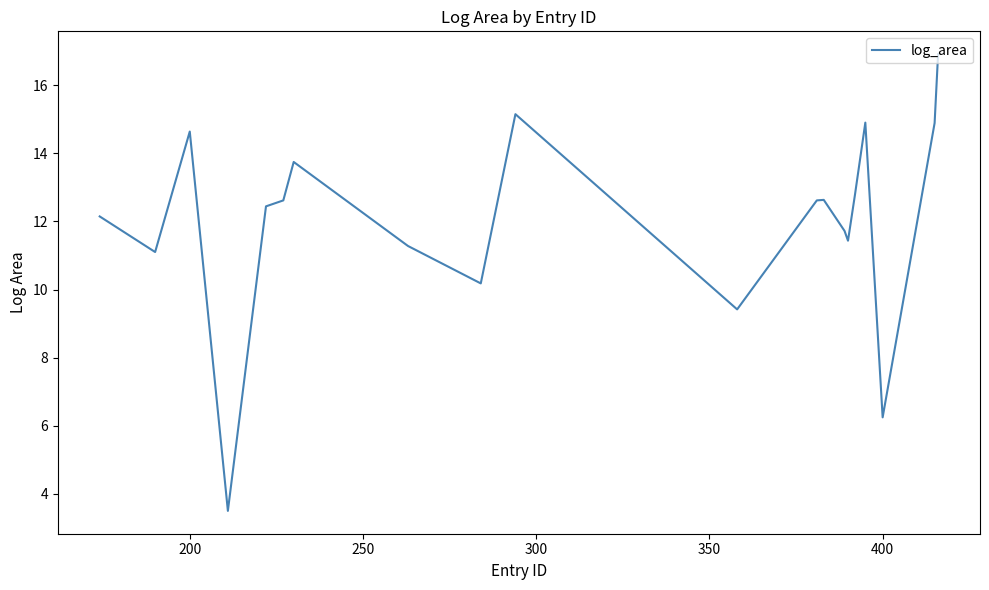

What is the greatest value displayed?

16.9